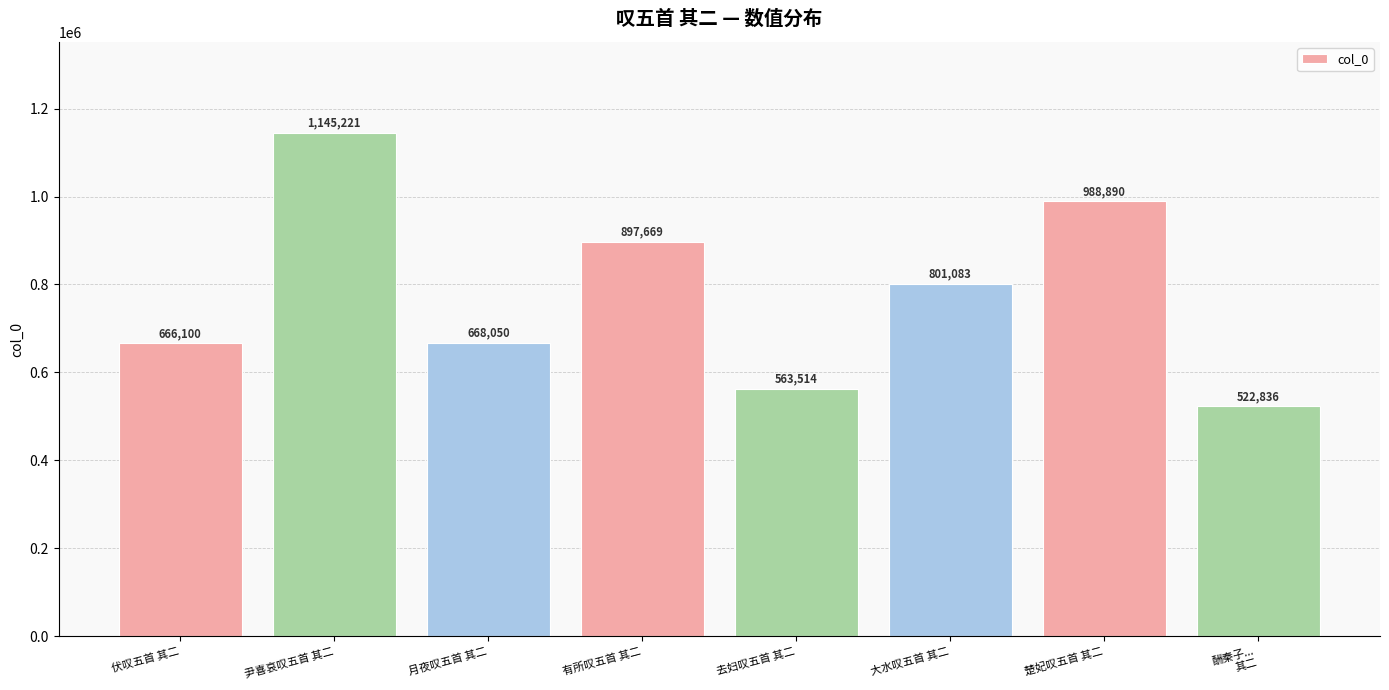

Reading left to right, transcribe all the data shown in this chart.

666100	1145221	668050	897669	563514	801083	988890	522836